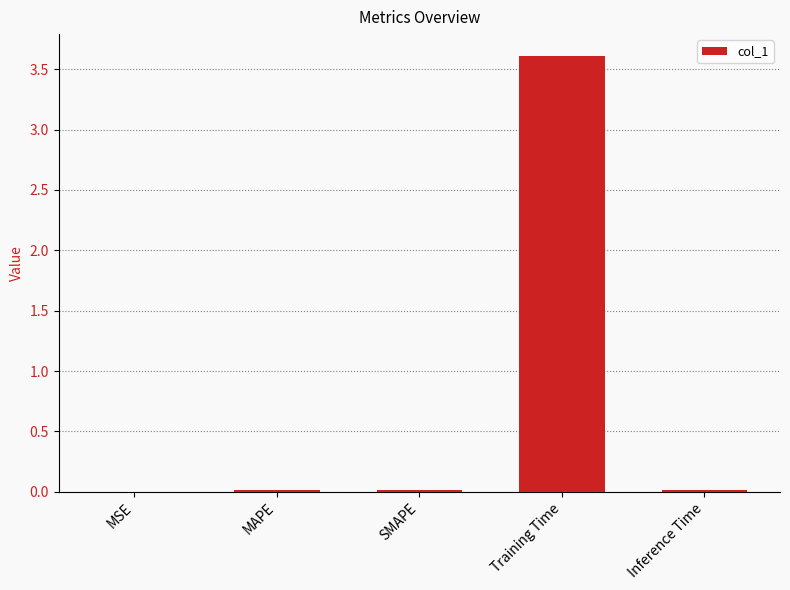

What is the maximum value shown in the chart?

3.6